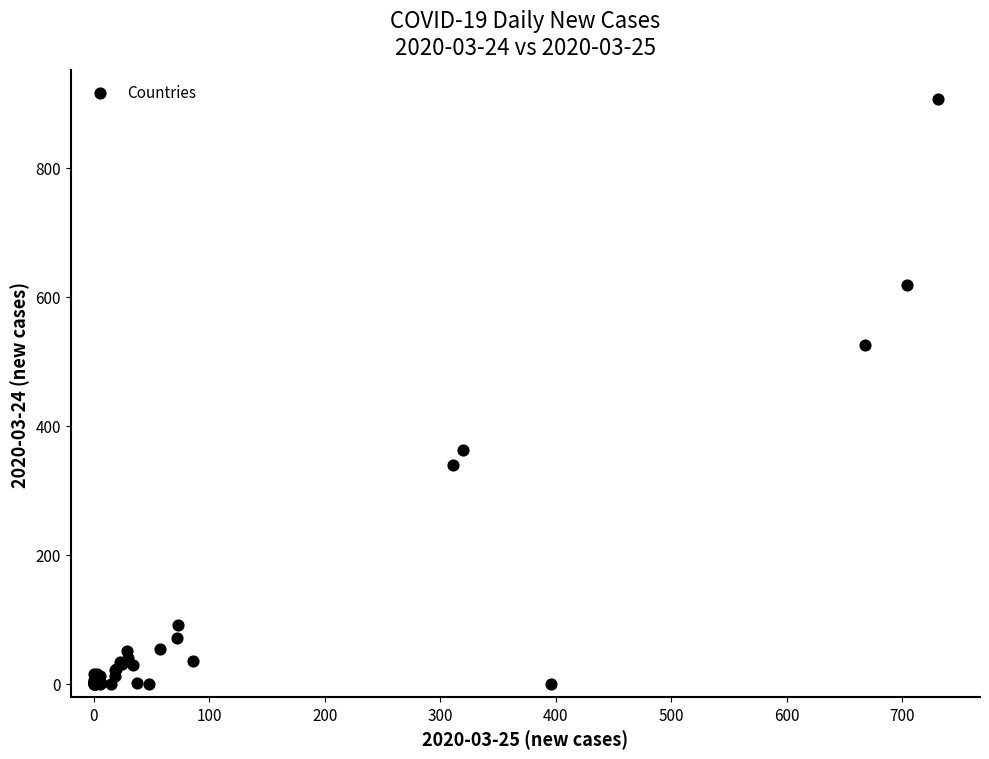

What Y value in the scatter plot is closest to 453?

526